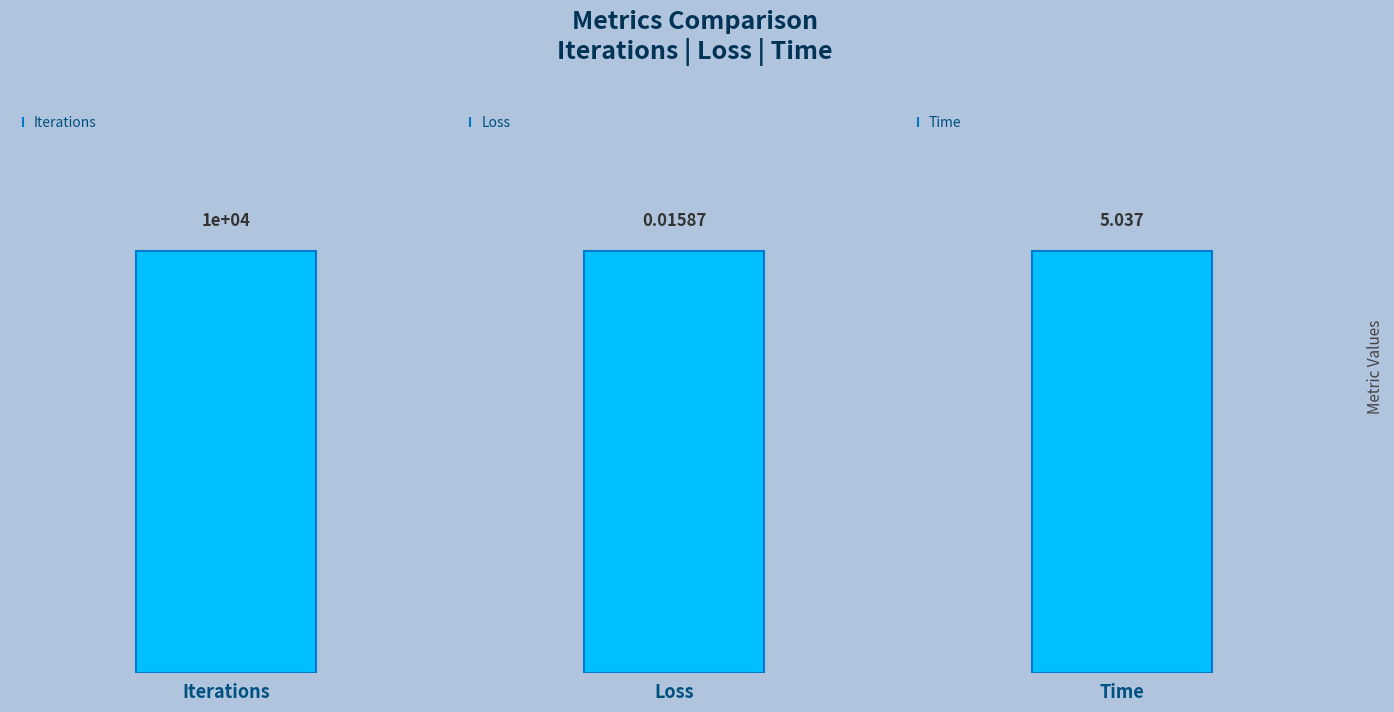

The value at Time is 5.0. True or false?

True